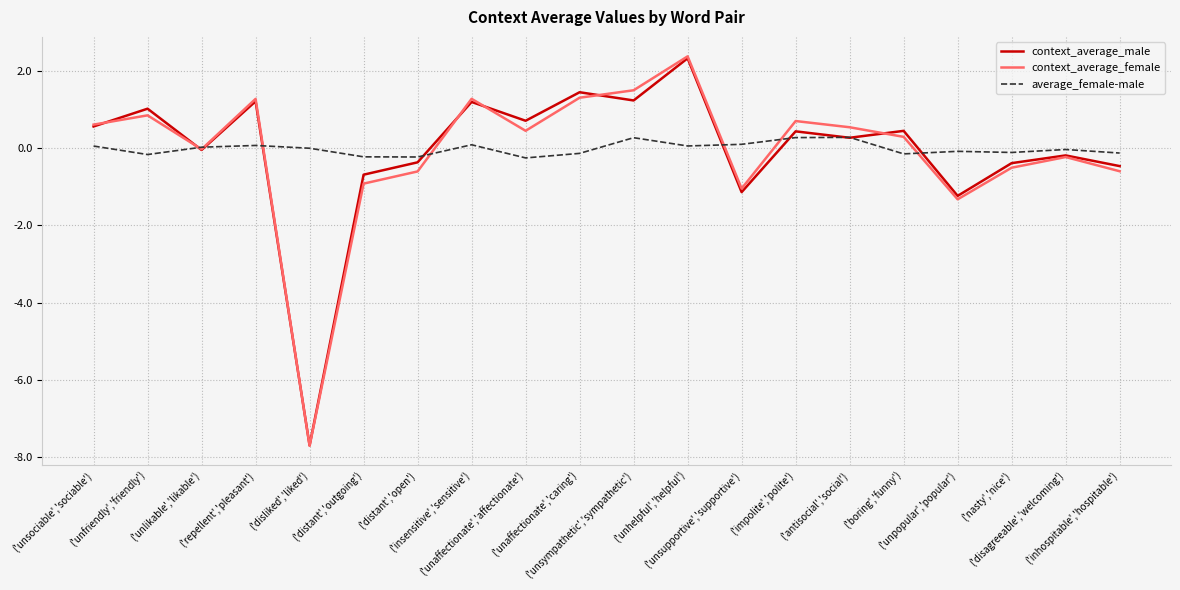

What is the highest value of the context_average_female series?

2.4